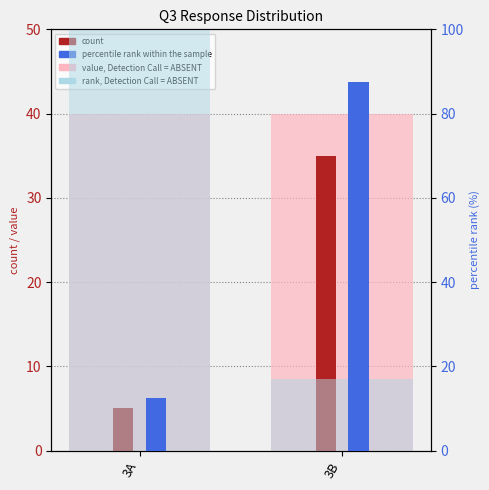

At which label does percentile rank within the sample first exceed 87?

3B